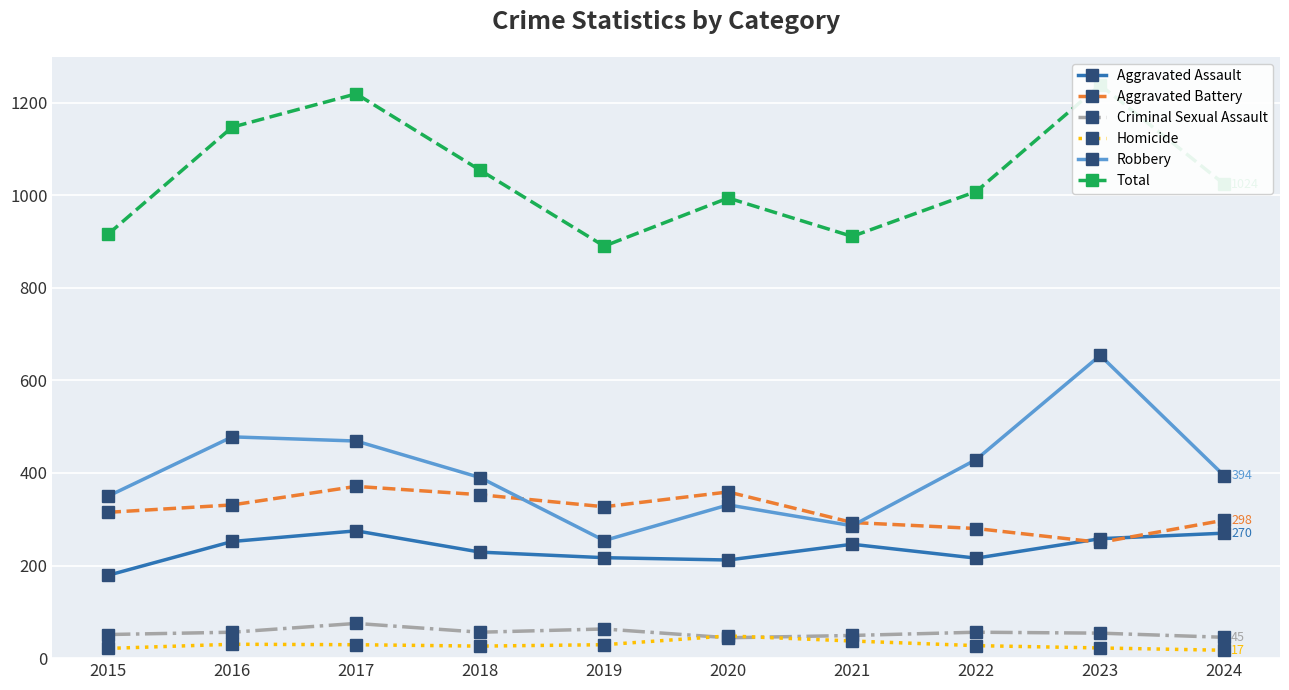

Does the chart display data point markers on the line(s)?

Yes